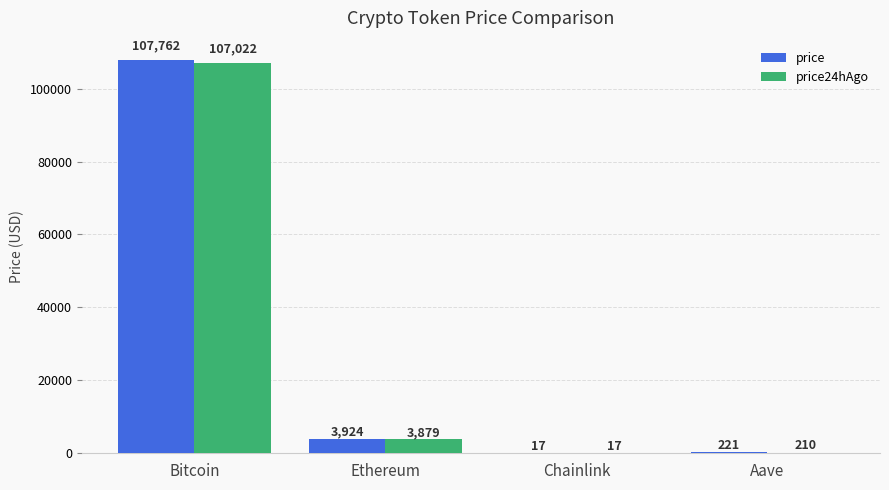

What is the maximum value for price24hAgo?

107022.0